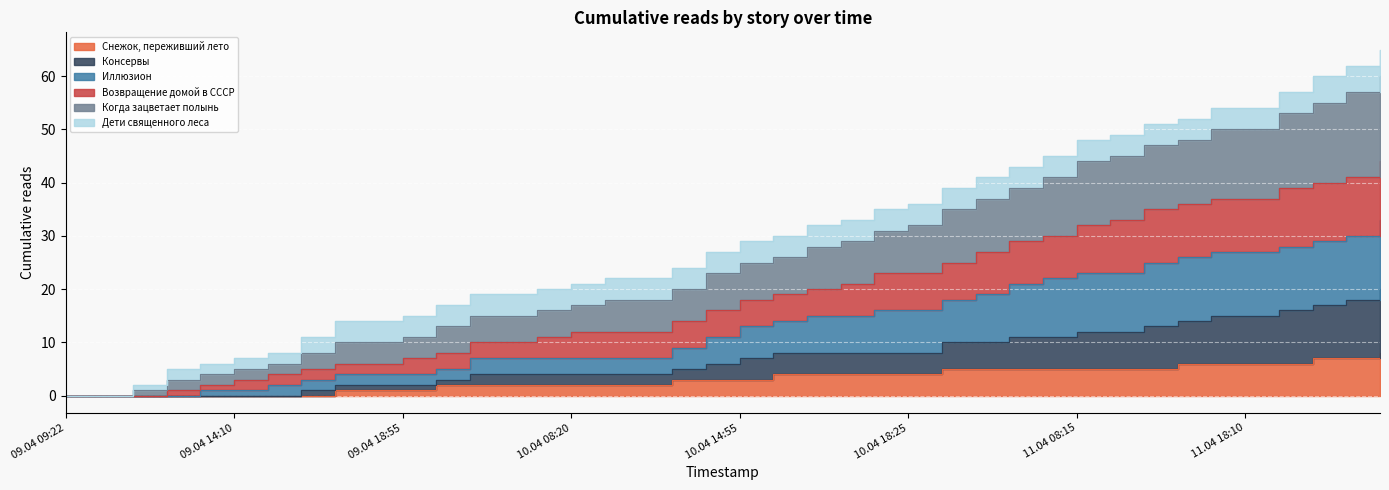

True or false: Иллюзион and Когда зацветает полынь cross at least once.

False